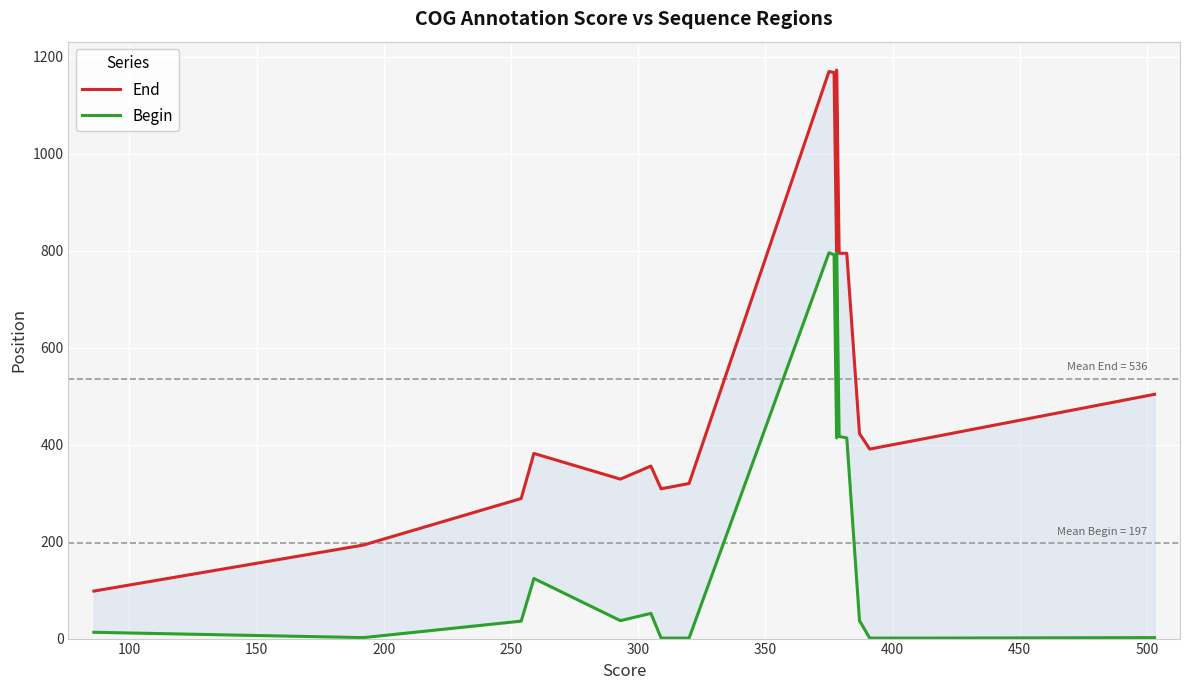

How many categories are shown in the chart?

20